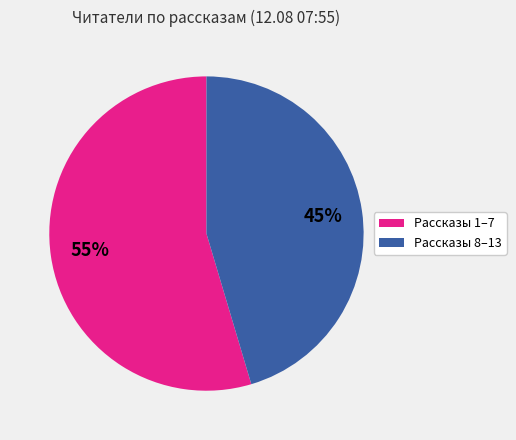

To the nearest percent, what is the average slice percentage?

50%